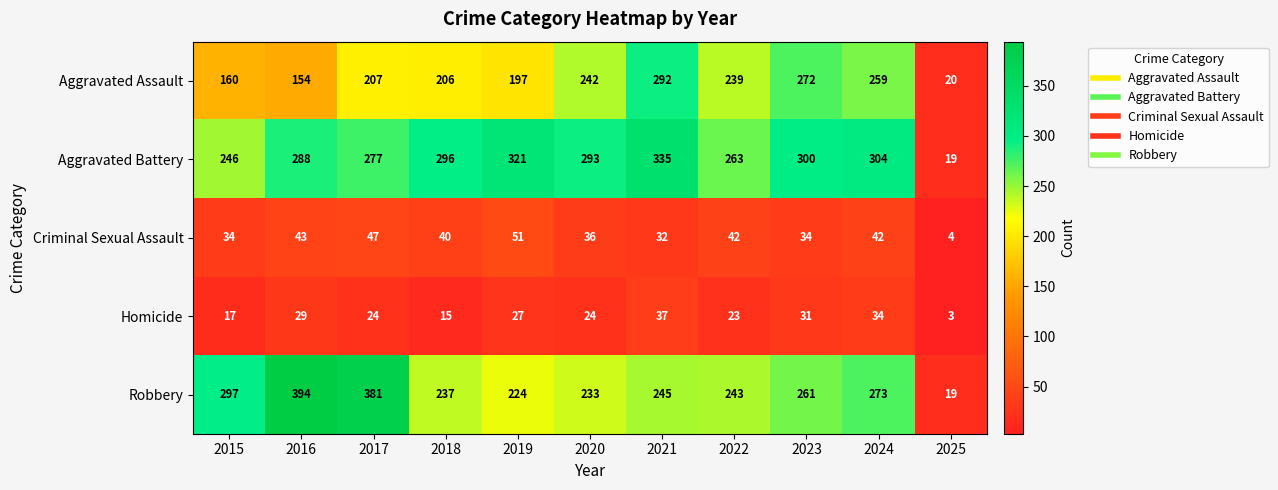

The value of Criminal Sexual Assault at 2017 is 63. True or false?

False